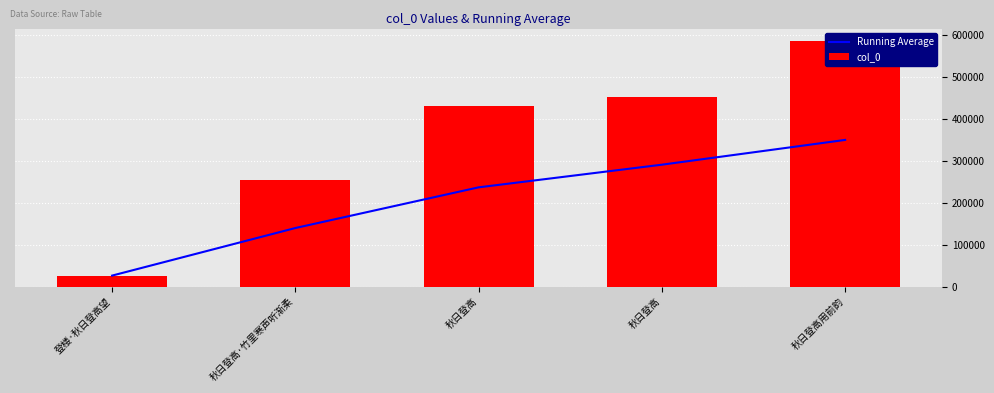

What is the average value of the col_0 series?

349926.0